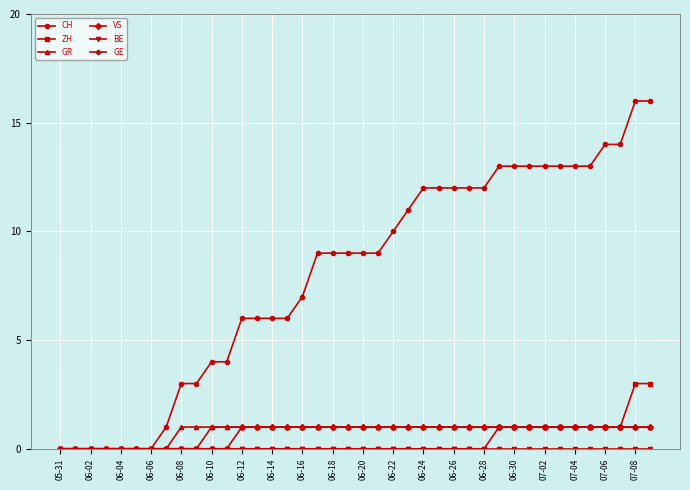

Which series has the largest total across all categories?

CH